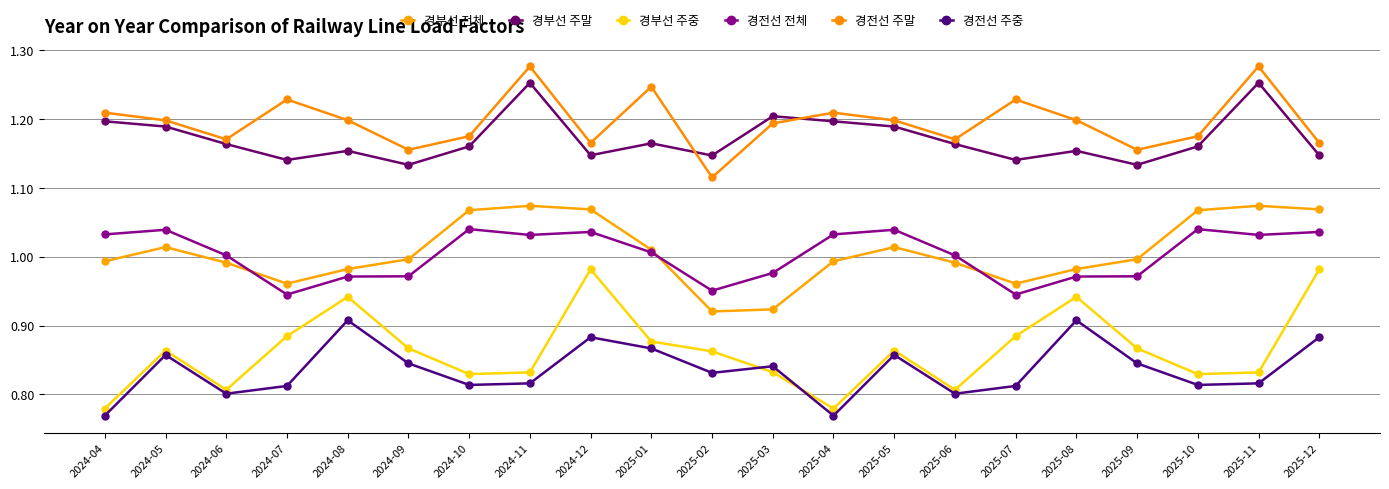

What is the difference between the highest and lowest values at 2025-01?

0.4